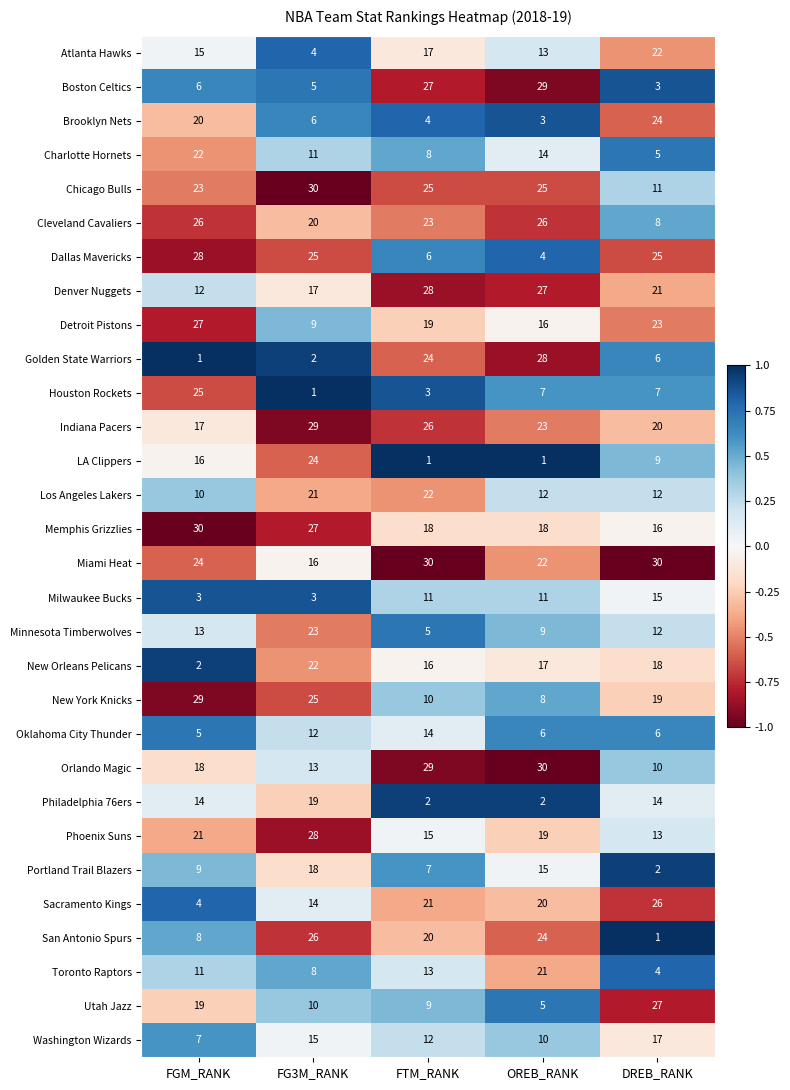

Which series changed the most between FG3M_RANK and OREB_RANK?

Golden State Warriors